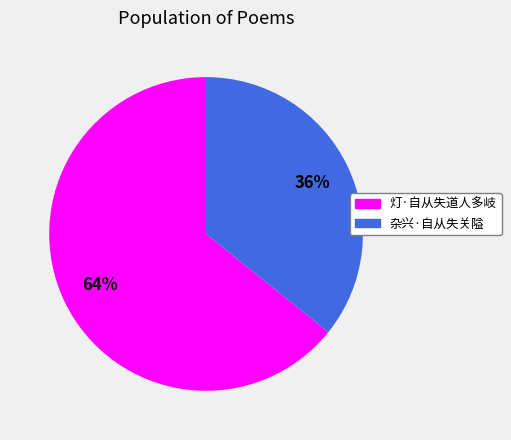

How many segments does this pie chart have?

2